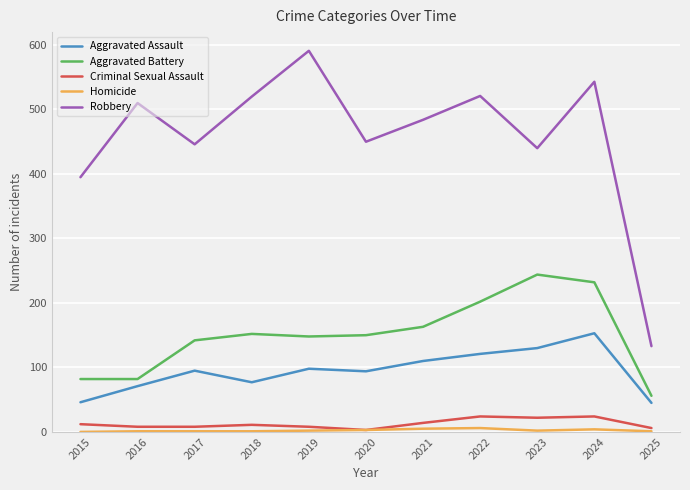

Which series changed the most between 2020 and 2025?

Robbery